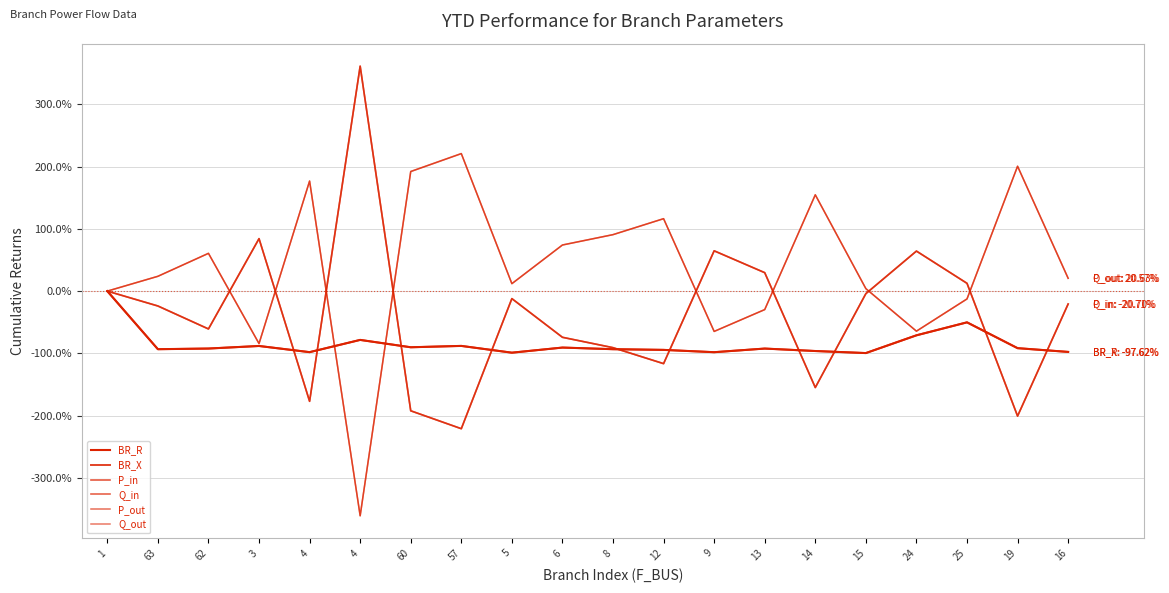

Is this an area chart (filled region under the line)?

No